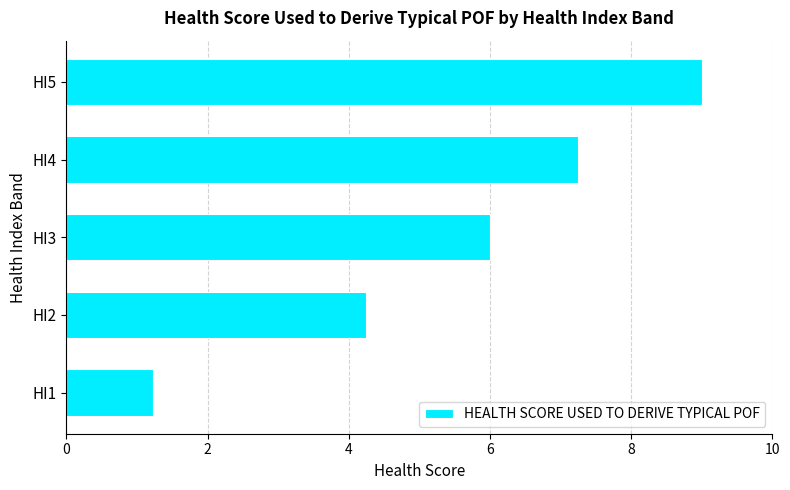

What value does the data have at HI1?

1.2